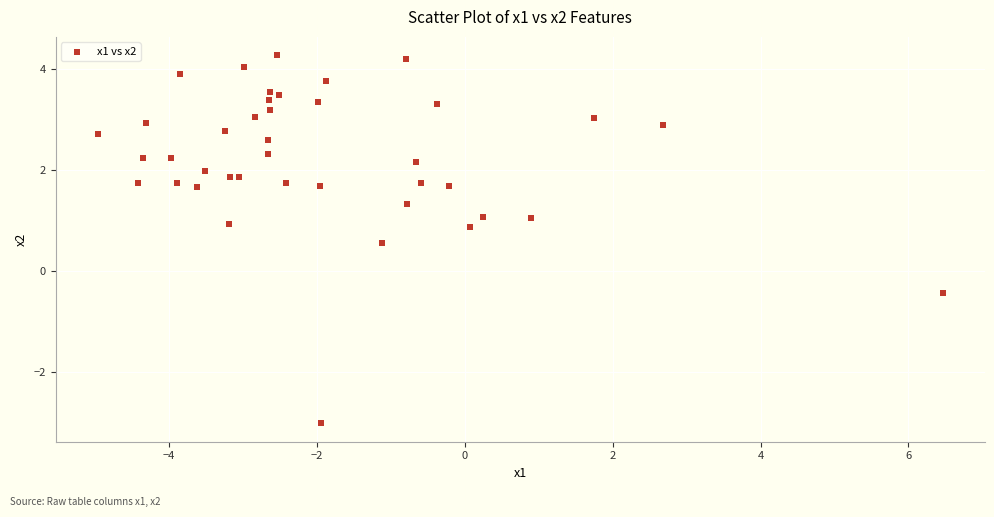

What Y value in the scatter plot is closest to 0?

-0.4